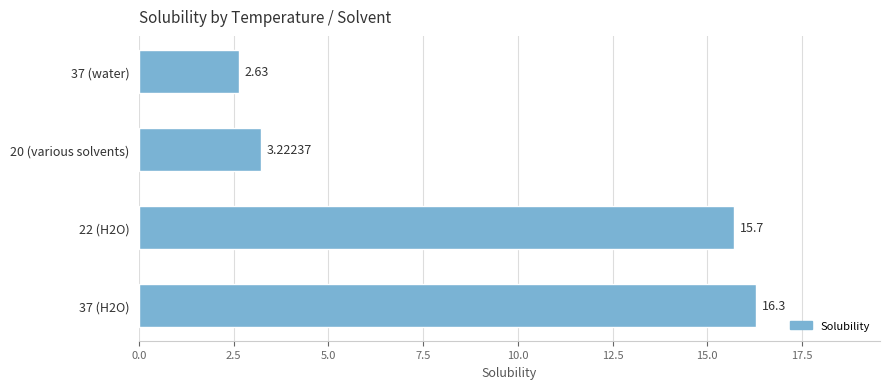

What is the difference between the second highest and minimum values?

13.1